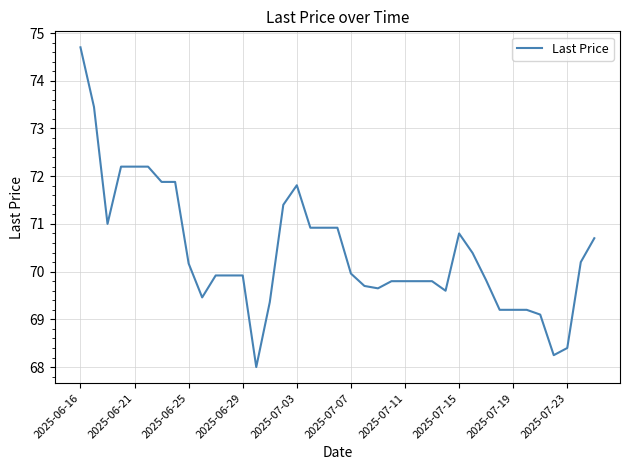

What is the minimum value shown in the chart?

68.0